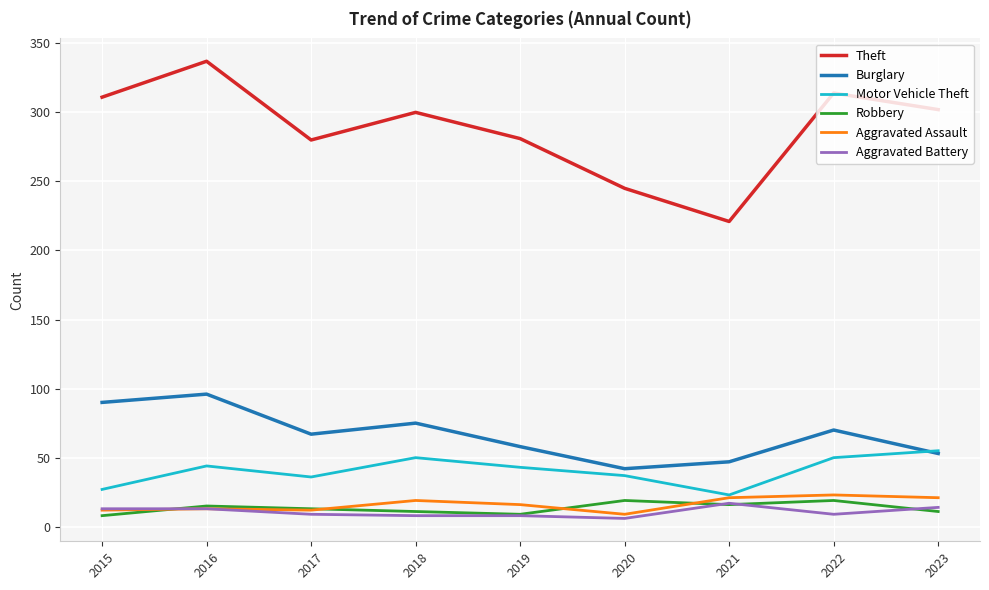

At which category does Burglary reach its first local valley?

2017